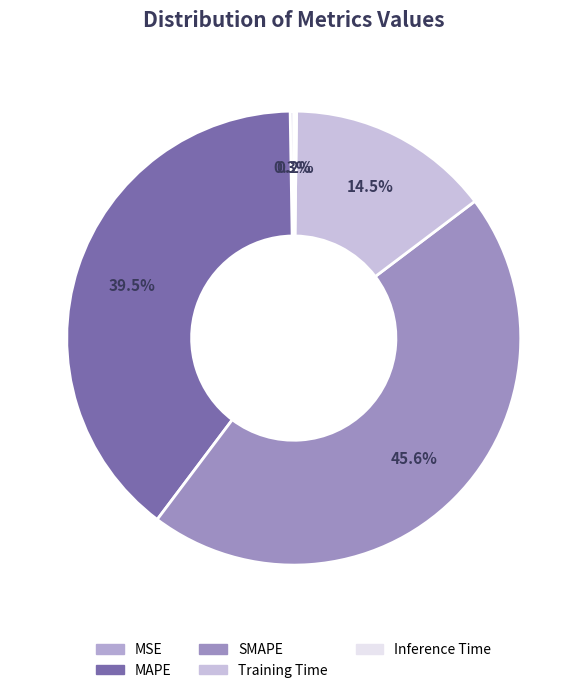

Which category has the biggest portion of the pie?

SMAPE